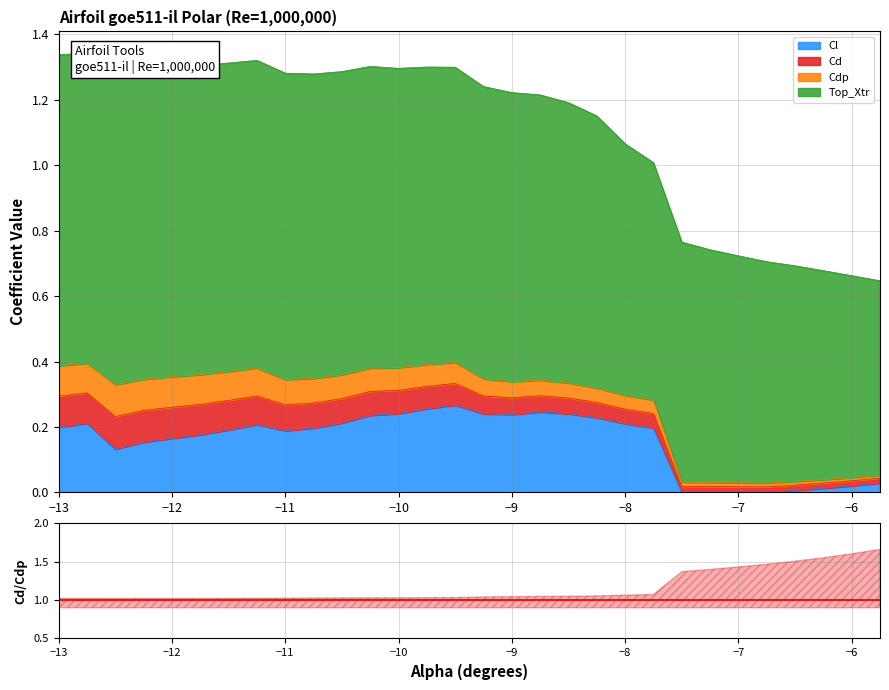

Where is Cdp nearest to the value 0?

-5.75